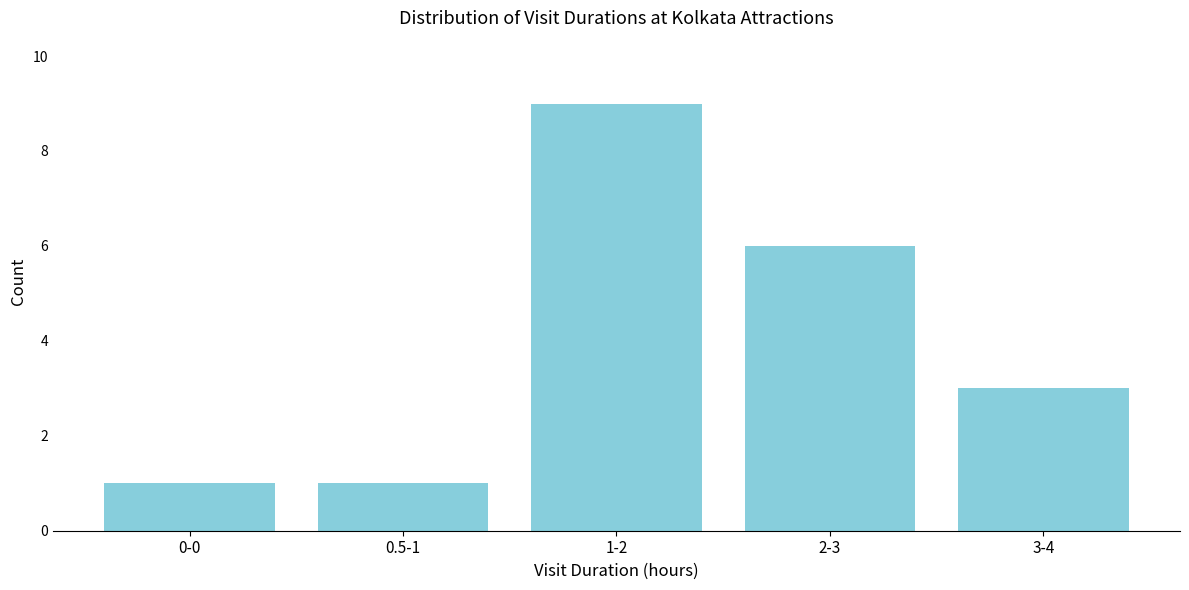

Reading left to right, extract all data points from this chart.

1	1	9	6	3